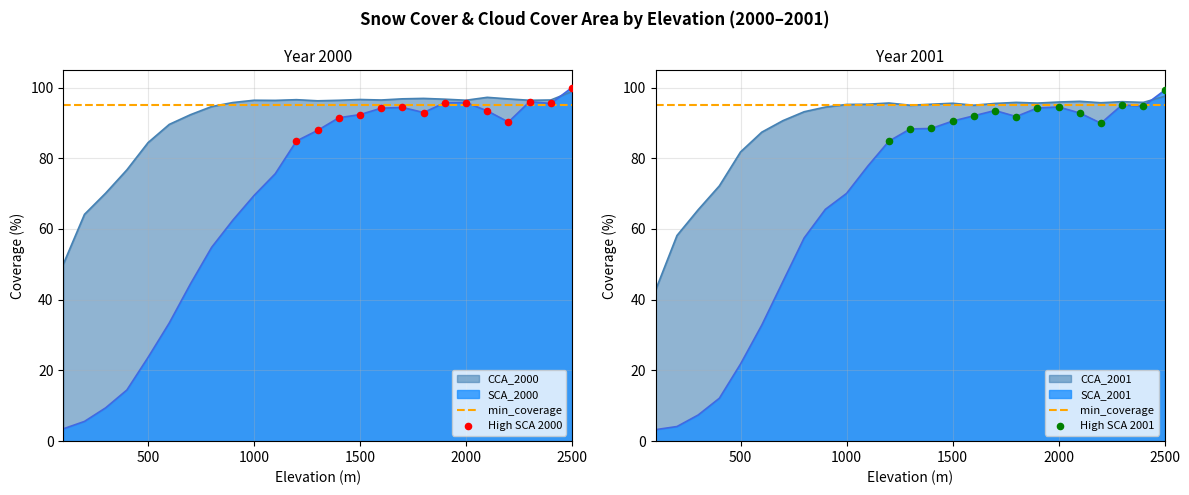

Which series contains the lowest Y value?

SCA_2001